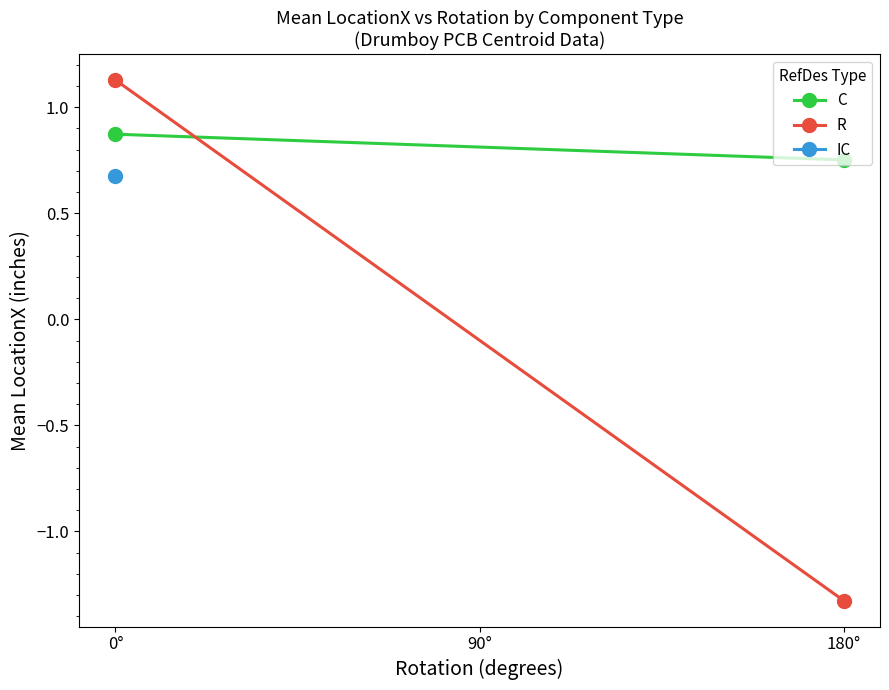

What is the label of the 2nd point from the left?

180°